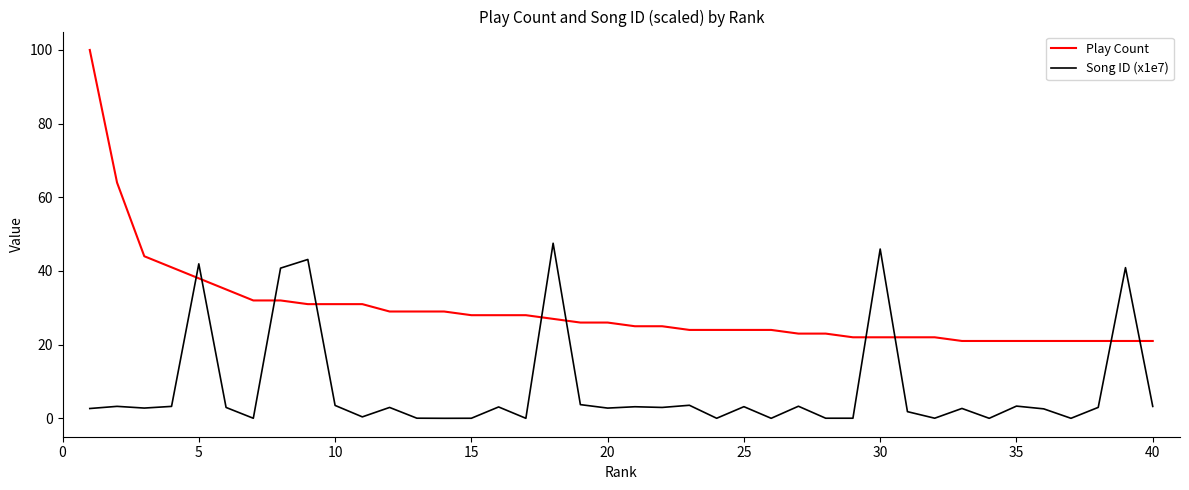

Which series has the largest range (max minus min)?

Play Count